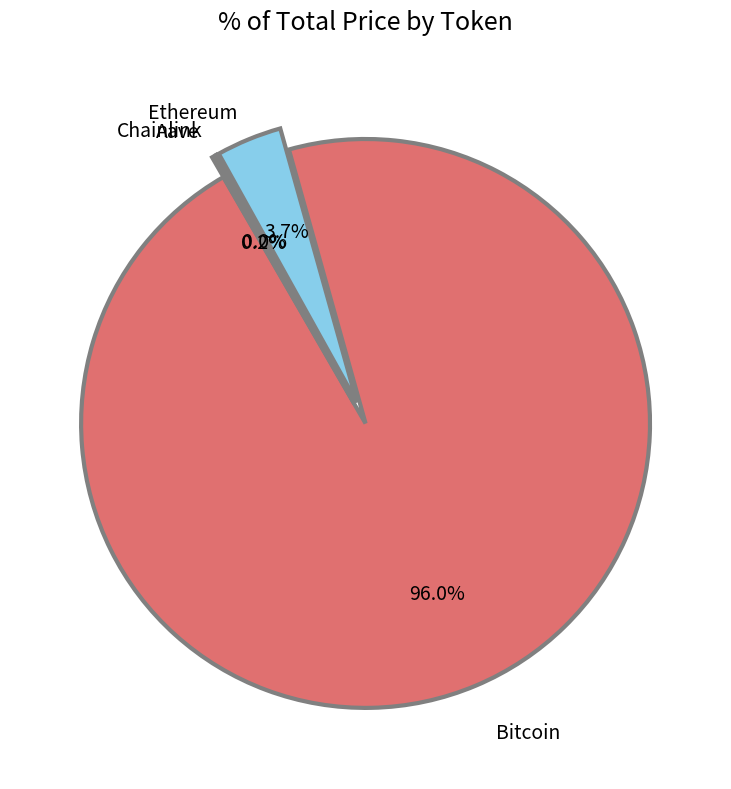

Which category has the biggest portion of the pie?

Bitcoin